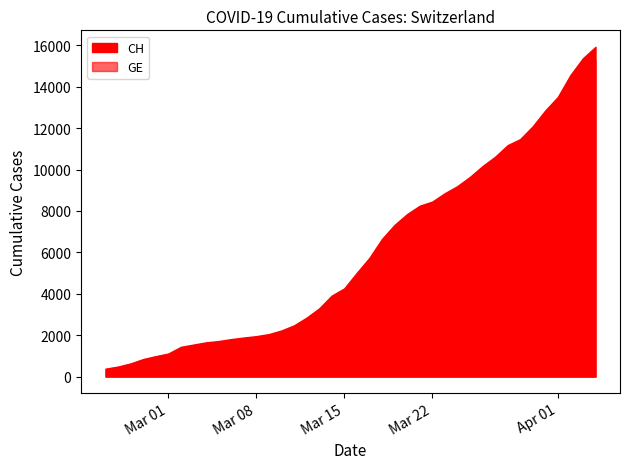

Rank the series by their average value, from highest to lowest.

CH, GE